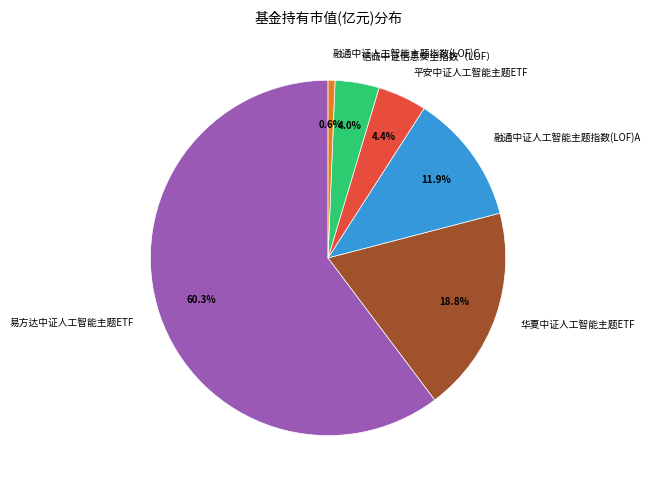

To the nearest percent, what portion does 融通中证人工智能主题指数(LOF)A represent?

12%